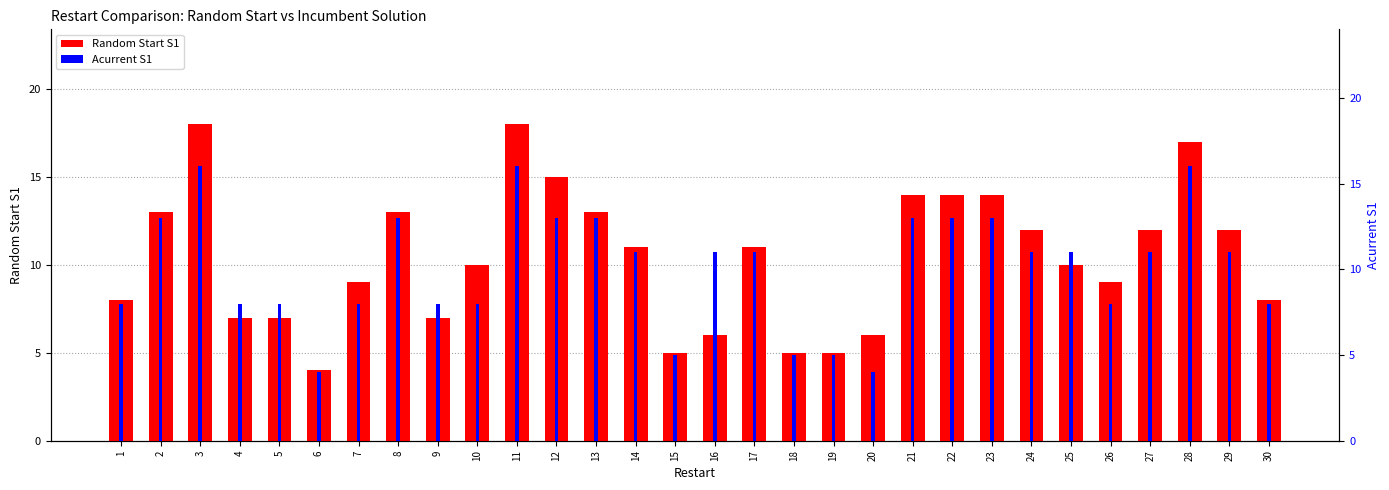

How many bars are there in each group?

2